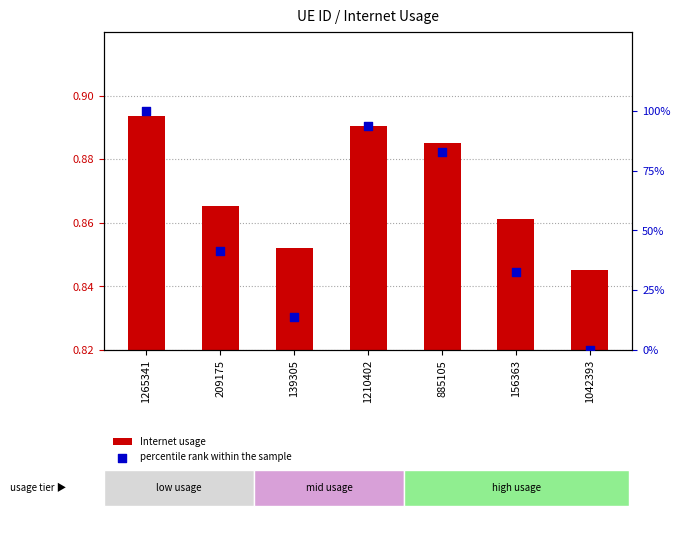

Which series has the widest spread of Y values?

percentile rank within the sample